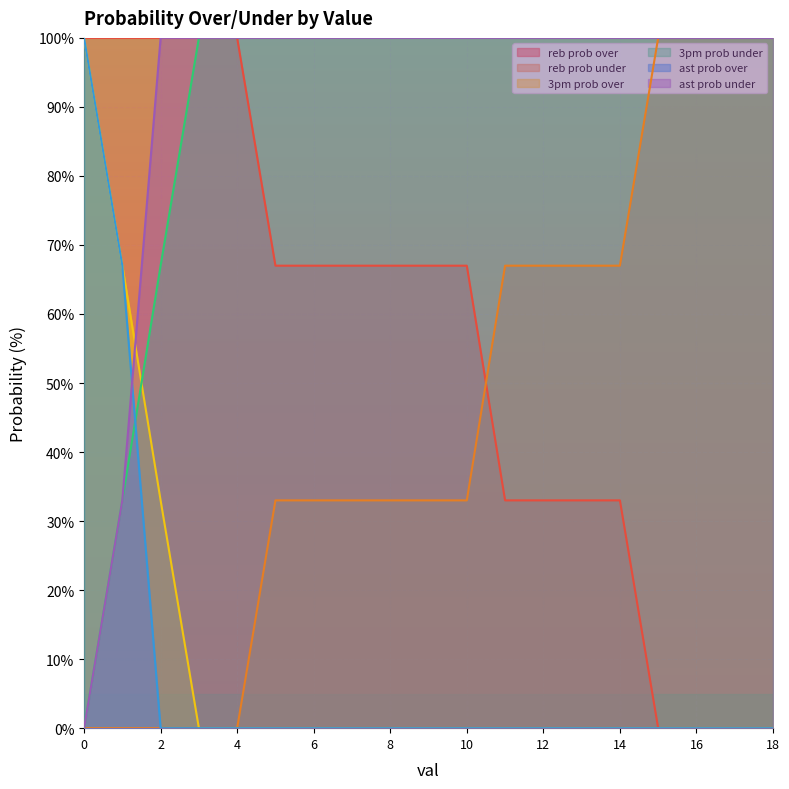

How many lines are shown in the chart?

6